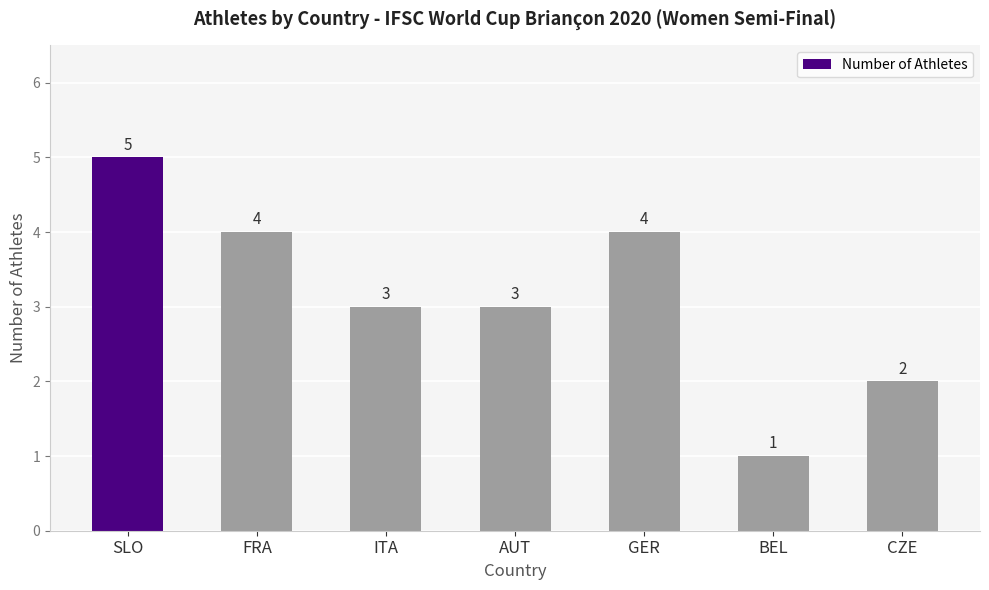

At which category does the chart reach its minimum across all series?

BEL